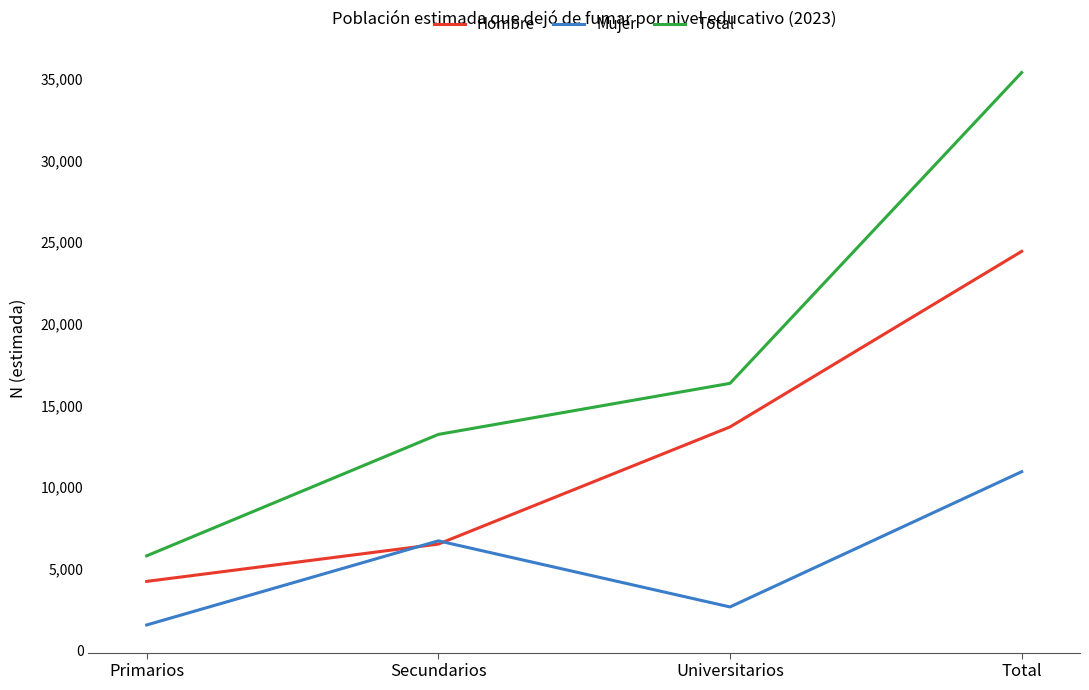

Reading right to left, extract all data points from this chart.

Hombre: Total=24430	Universitarios=13684	Secundarios=6514	Primarios=4231
Mujer: Total=10944	Universitarios=2667	Secundarios=6713	Primarios=1564
Total: Total=35374	Universitarios=16352	Secundarios=13227	Primarios=5795